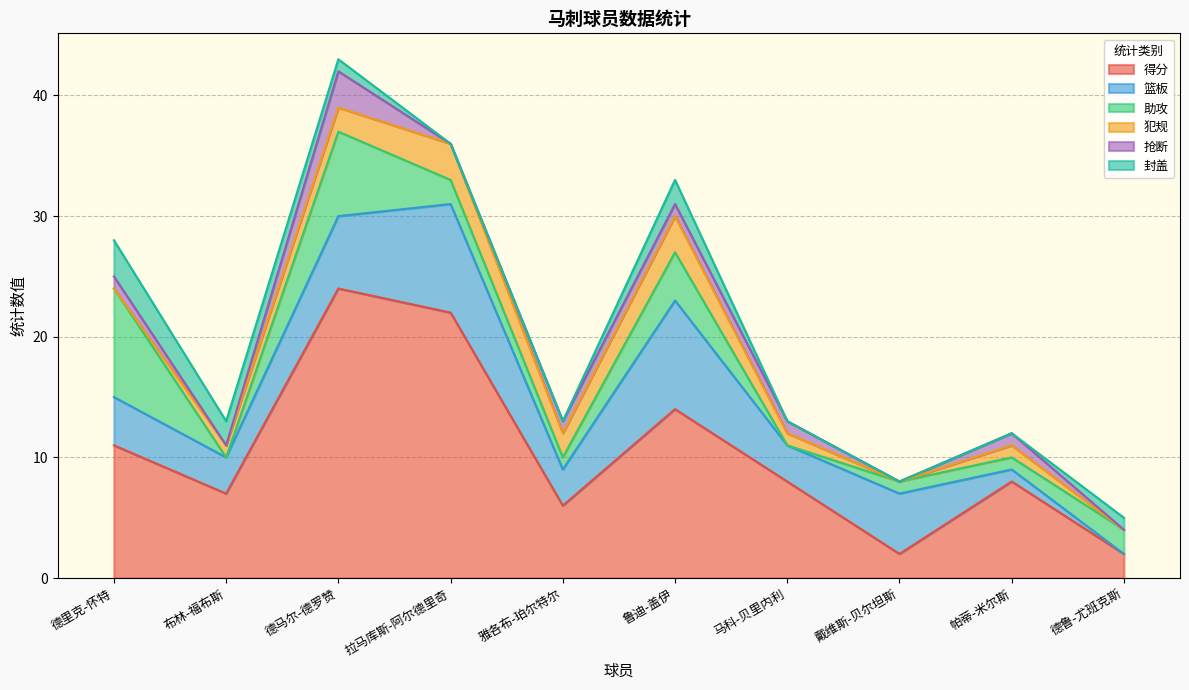

Which series has the largest range (max minus min)?

得分